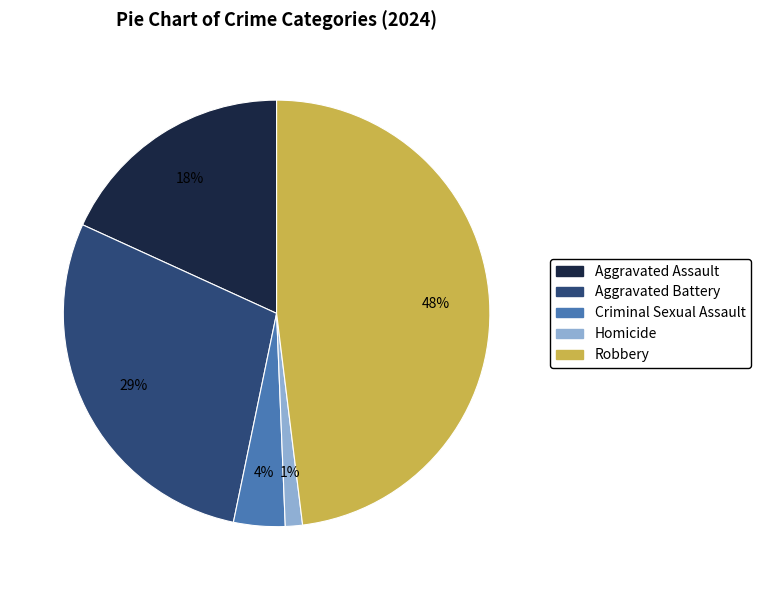

Is the sum of Criminal Sexual Assault and Aggravated Assault greater than half?

No